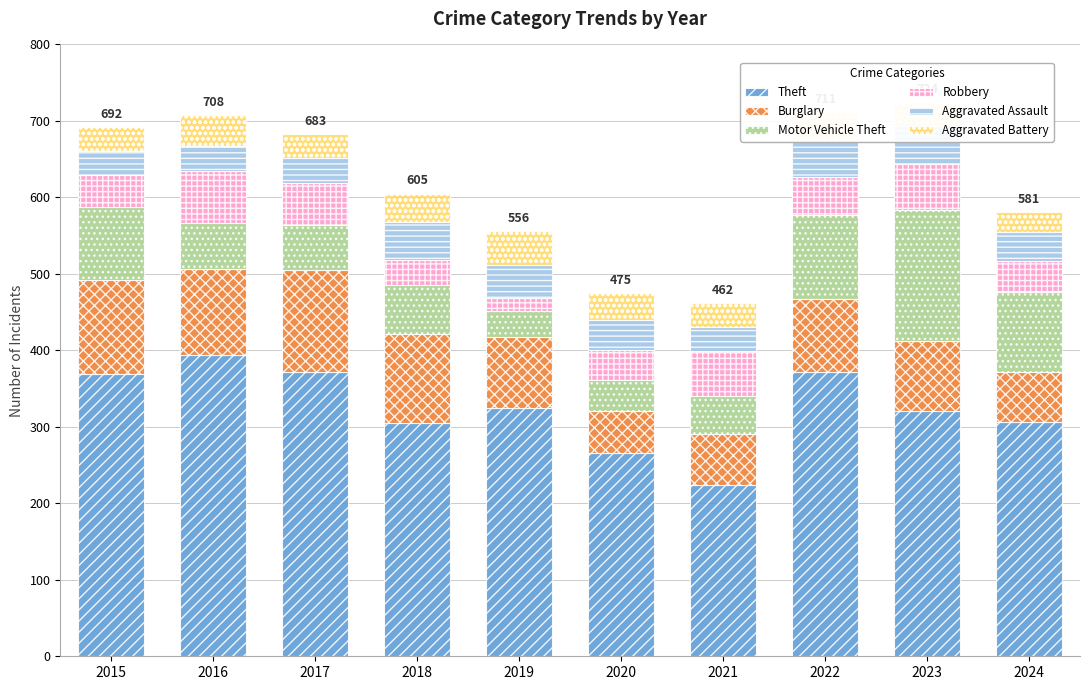

What are all the series names shown in the legend?

Theft, Burglary, Motor Vehicle Theft, Robbery, Aggravated Assault, Aggravated Battery